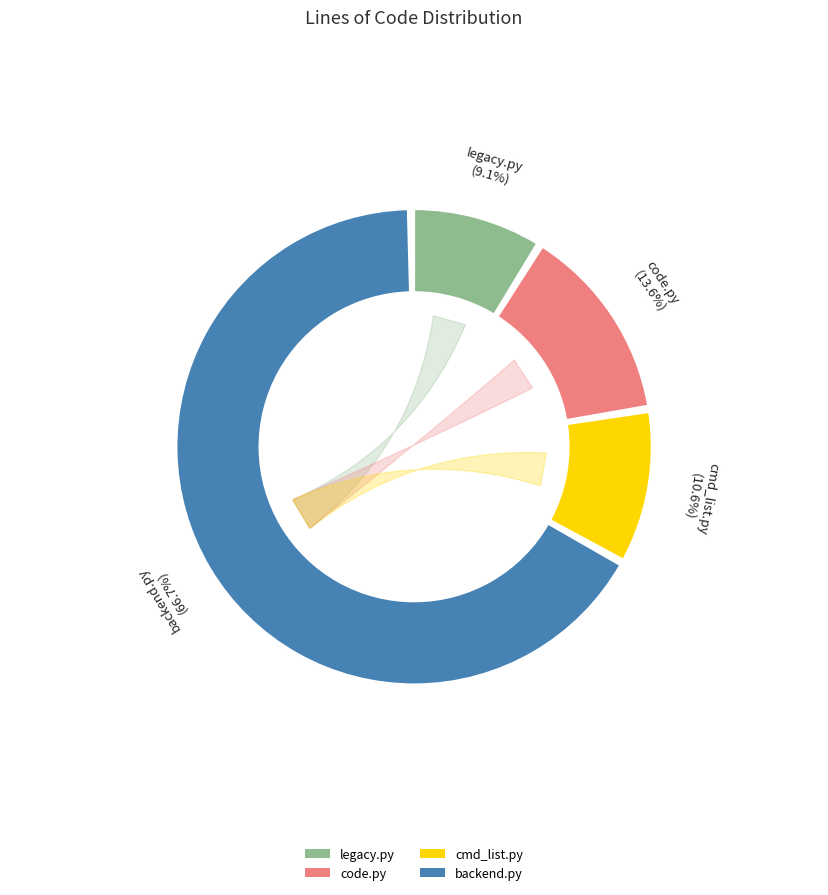

To the nearest percent, what is the difference between the backend.py and cmd_list.py slice percentages?

56%